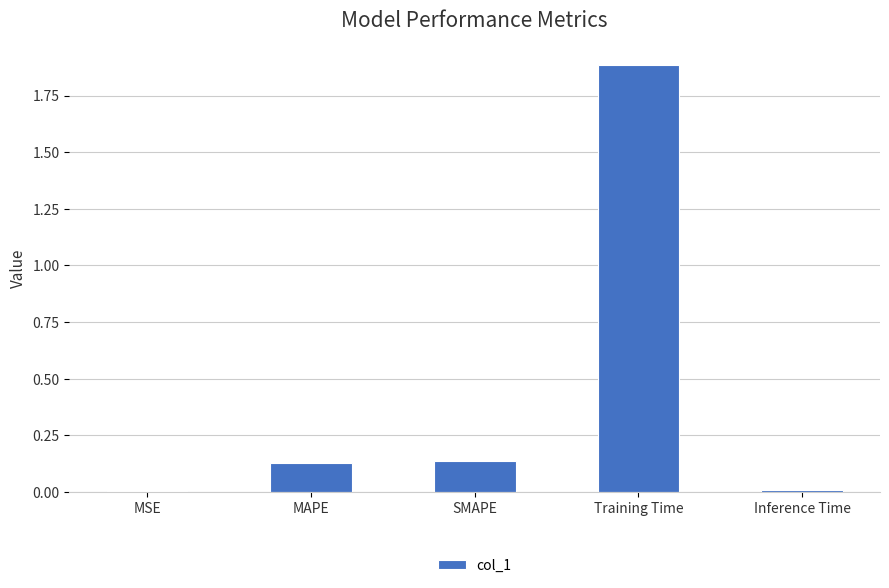

The value at MSE is 0.0. True or false?

True